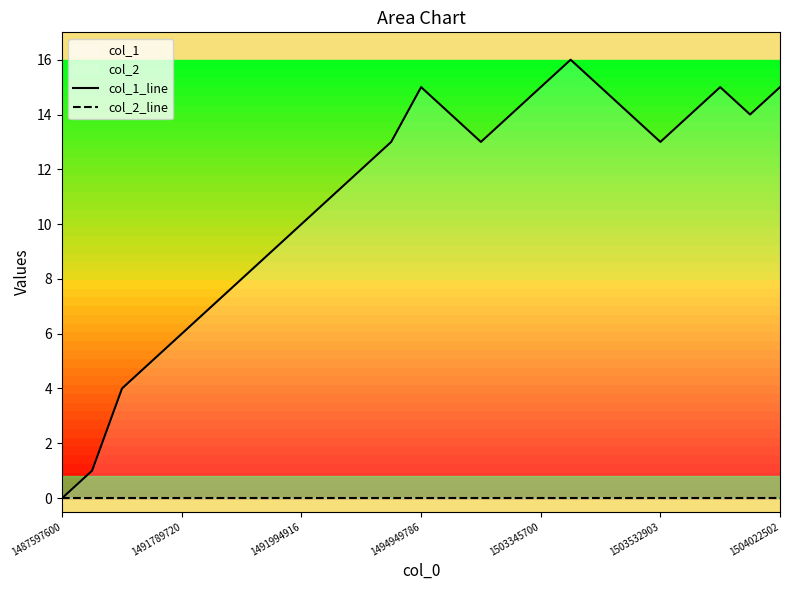

Where is col_2_line nearest to the value 0?

1487597600